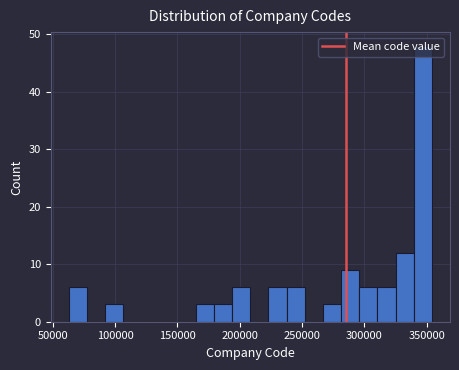

Around what value on the x-axis is the tallest bar? Give the approximate position of its centre, as read against the axis.

345000